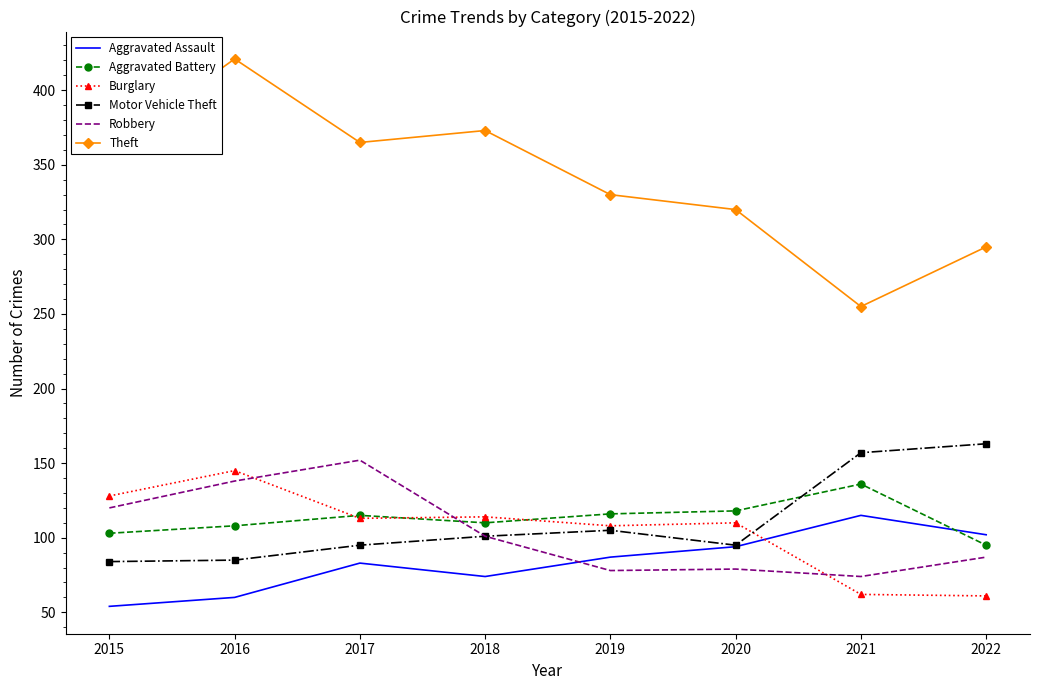

Which series has the largest range (max minus min)?

Theft